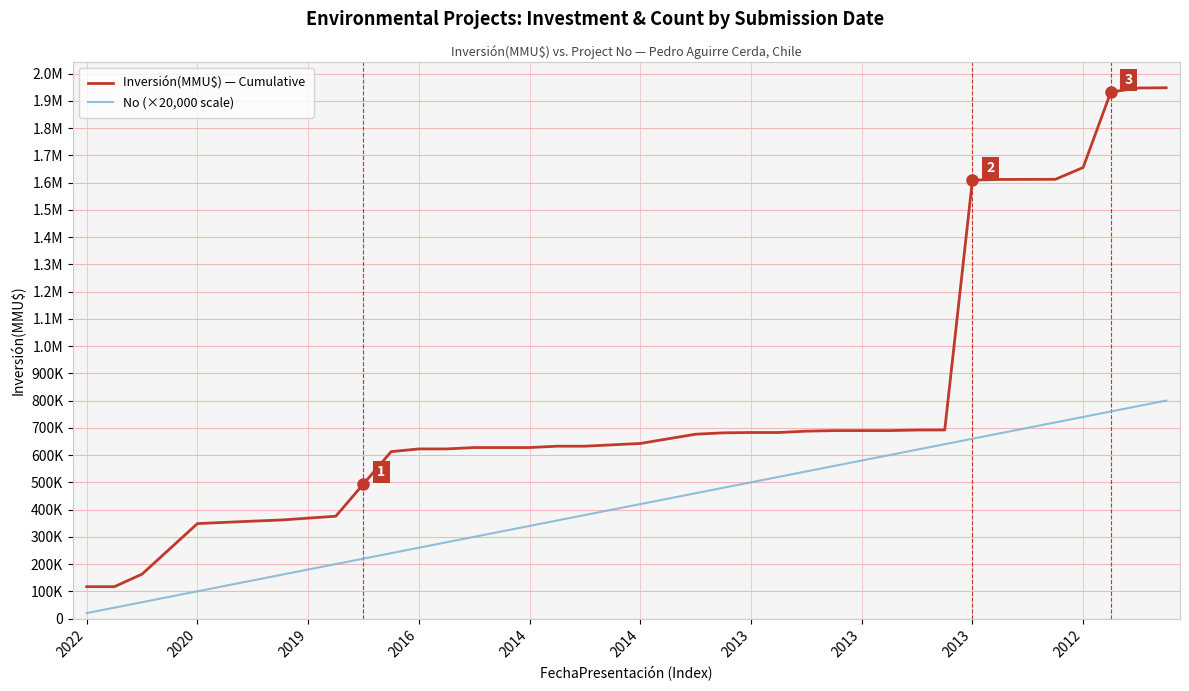

True or false: Inversión(MMU$) — Cumulative and No (×20,000 scale) intersect in this chart.

False